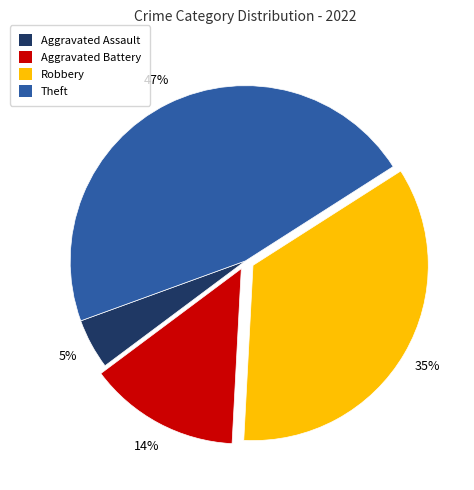

The Aggravated Battery slice represents 7% of the pie. True or false?

False